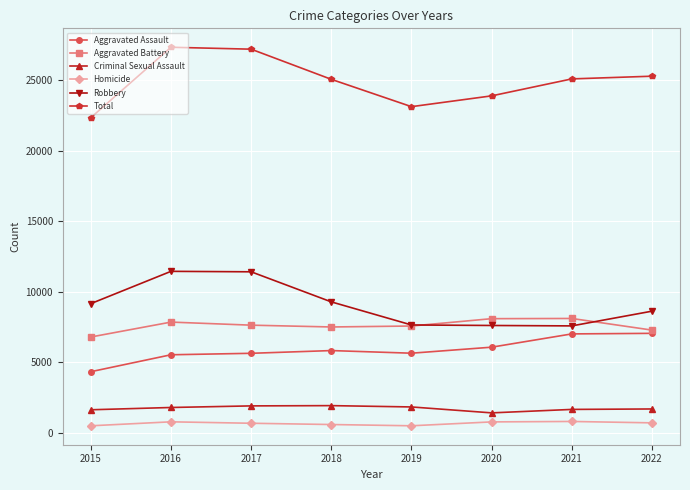

How many series are shown in this chart?

6